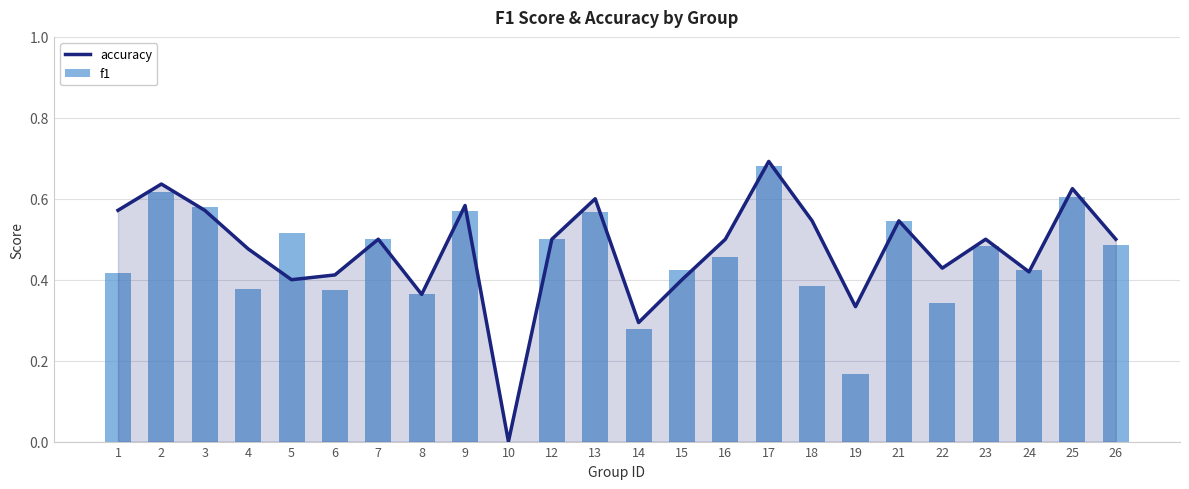

At 1, list the series in order from smallest to largest.

f1, accuracy